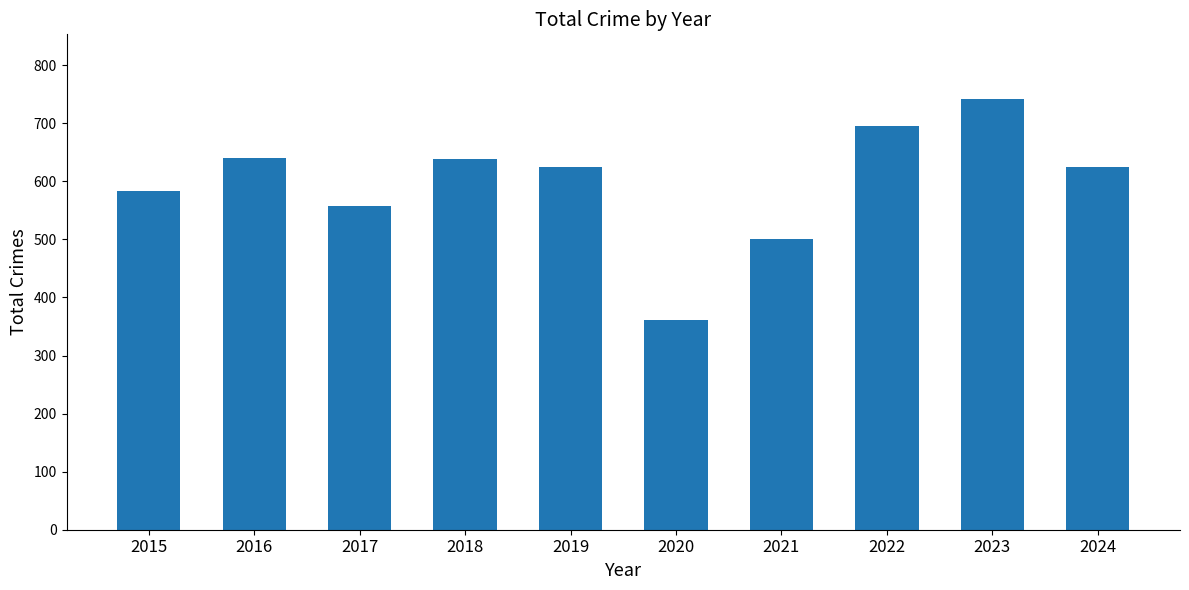

What is the approximate value at 2022, to the nearest 50?

700